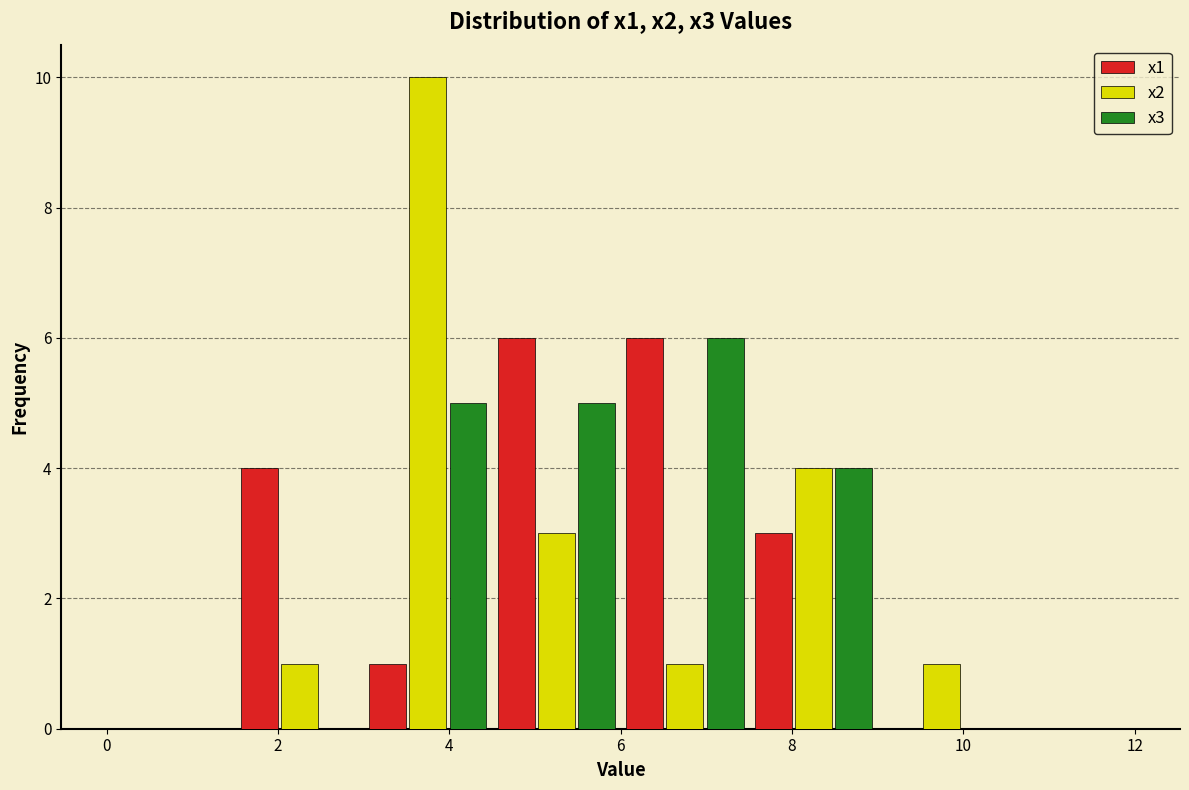

Reading left to right, transcribe this chart: for each range on the x-axis, give the height of each series' bar. Neither the bar edges nor the heights are printed on the chart, so give them approximately, as read against the axes.

0.0 to 1.5: x1=0	x2=0	x3=0
1.5 to 3.0: x1=4	x2=1	x3=0
3.0 to 4.5: x1=1	x2=10	x3=5
4.5 to 6.0: x1=6	x2=3	x3=5
6.0 to 7.5: x1=6	x2=1	x3=6
7.5 to 9.0: x1=3	x2=4	x3=4
9.0 to 10.5: x1=0	x2=1	x3=0
10.5 to 12.0: x1=0	x2=0	x3=0